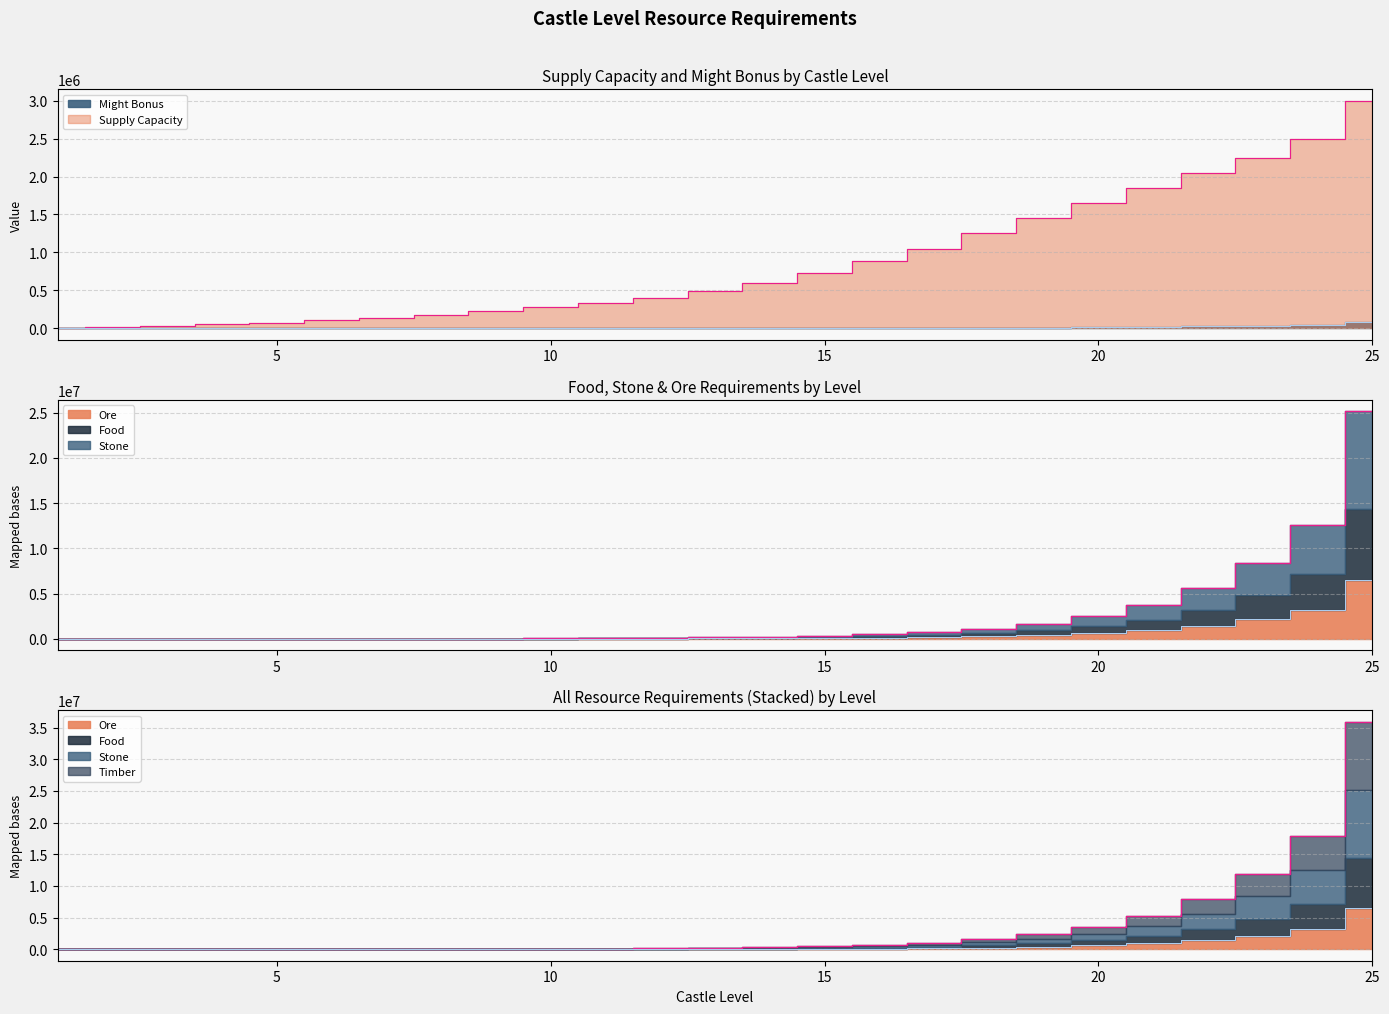

How many values in the Supply Capacity series are below 490000?

12